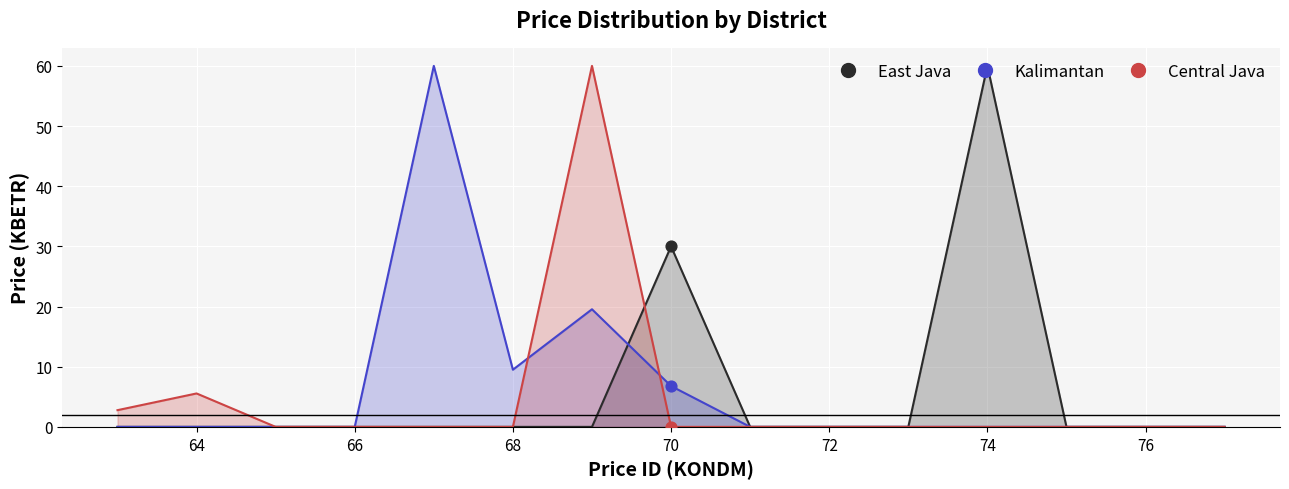

Which series has the widest spread of Y values?

East Java